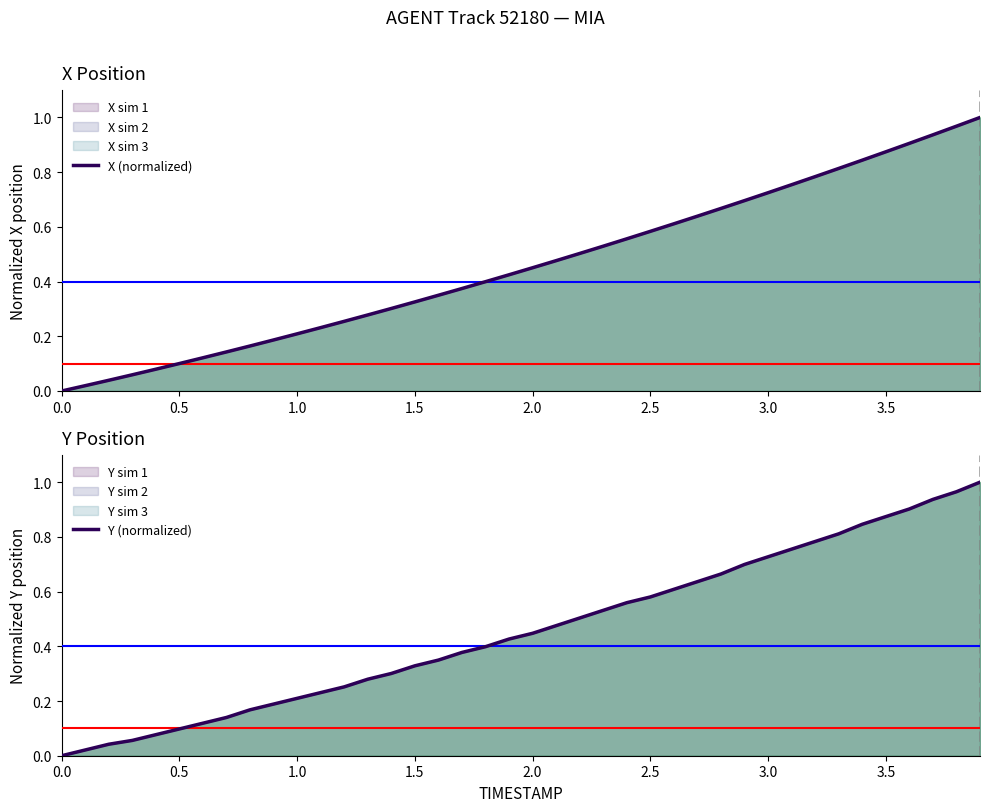

What is the difference between the maximum and minimum values in the X (normalized) series?

1.0